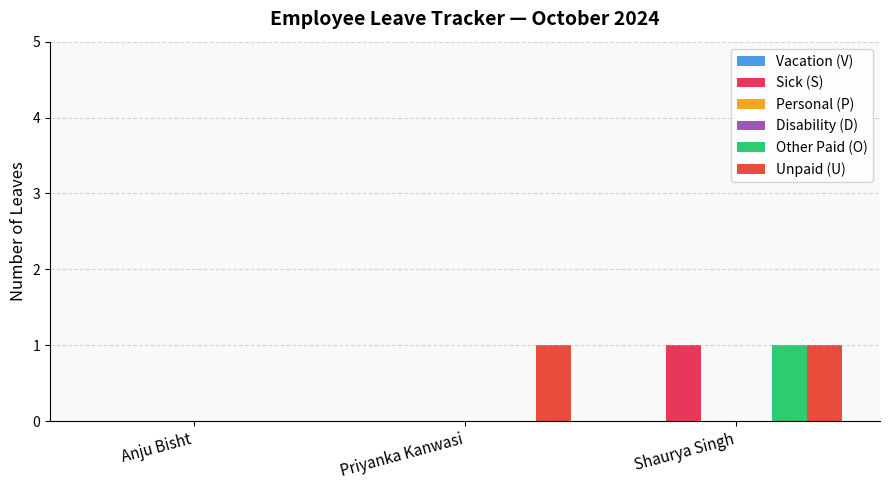

Rank the categories by Vacation (V) value from highest to lowest.

Anju Bisht, Priyanka Kanwasi, Shaurya Singh